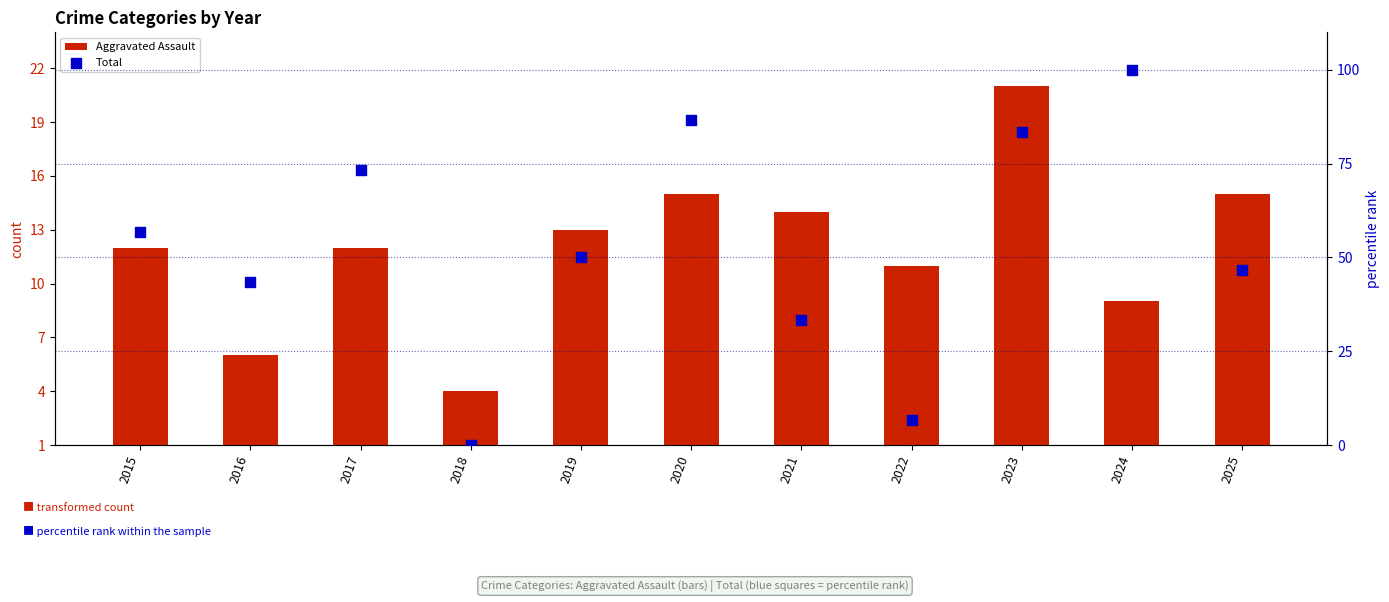

At how many categories does at least one series exceed 91?

1